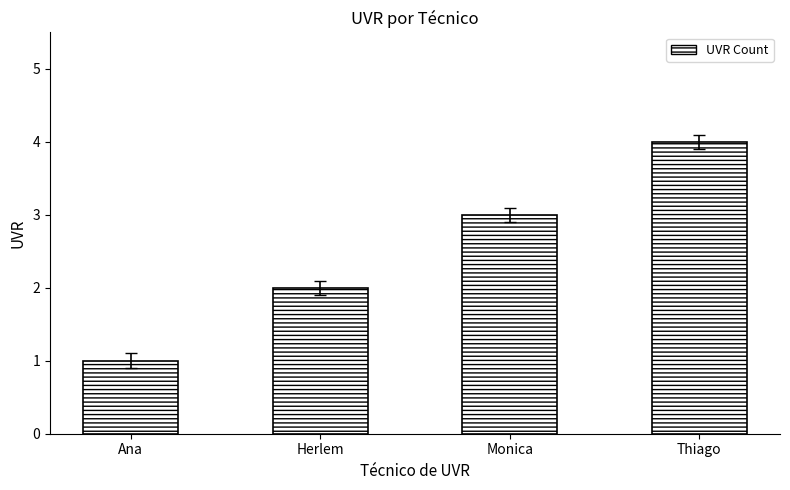

What is the difference between the maximum and minimum values?

3